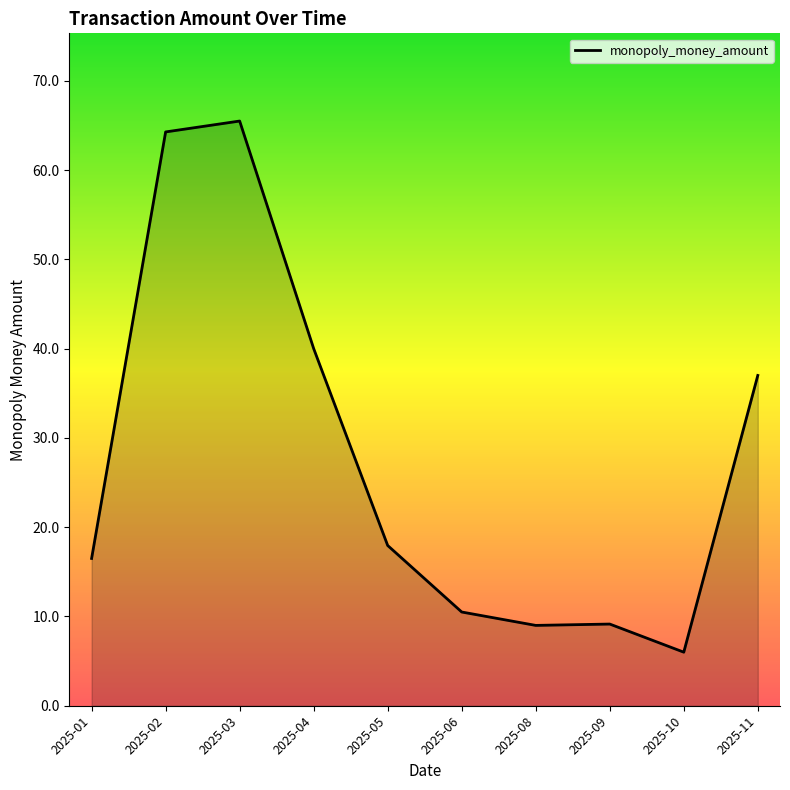

What is the greatest value displayed?

65.5